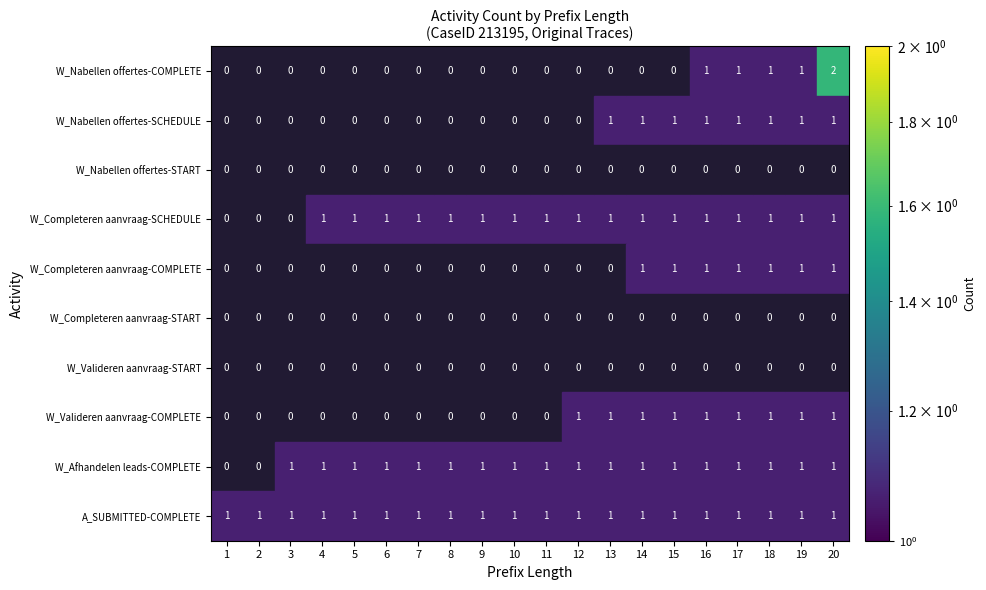

Which has a higher value, 13 or 3?

3